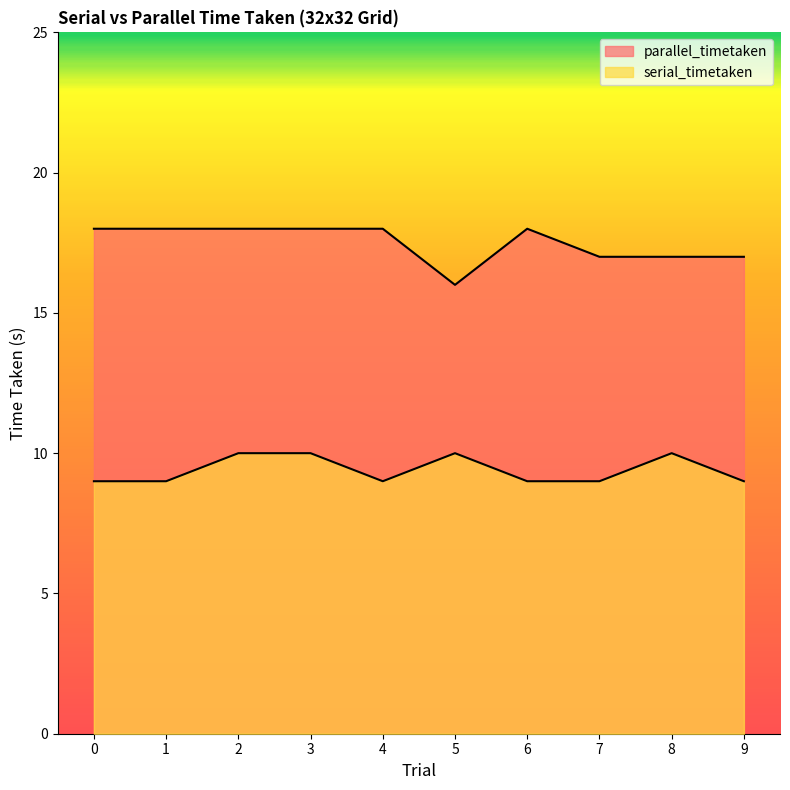

True or false: parallel_timetaken has a value of 17 at 9.

True